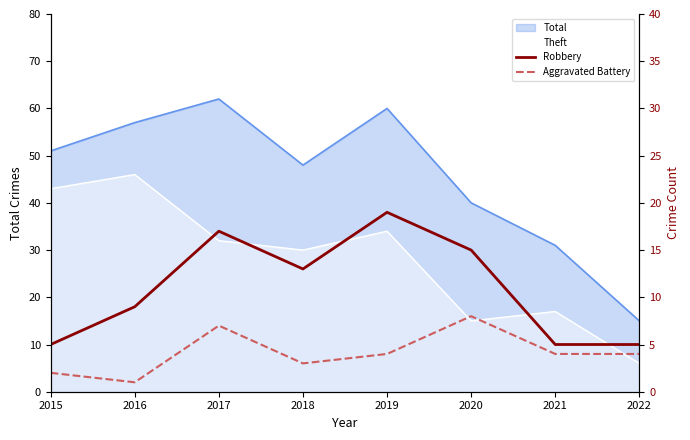

At which category is the sum across all series the highest?

2017